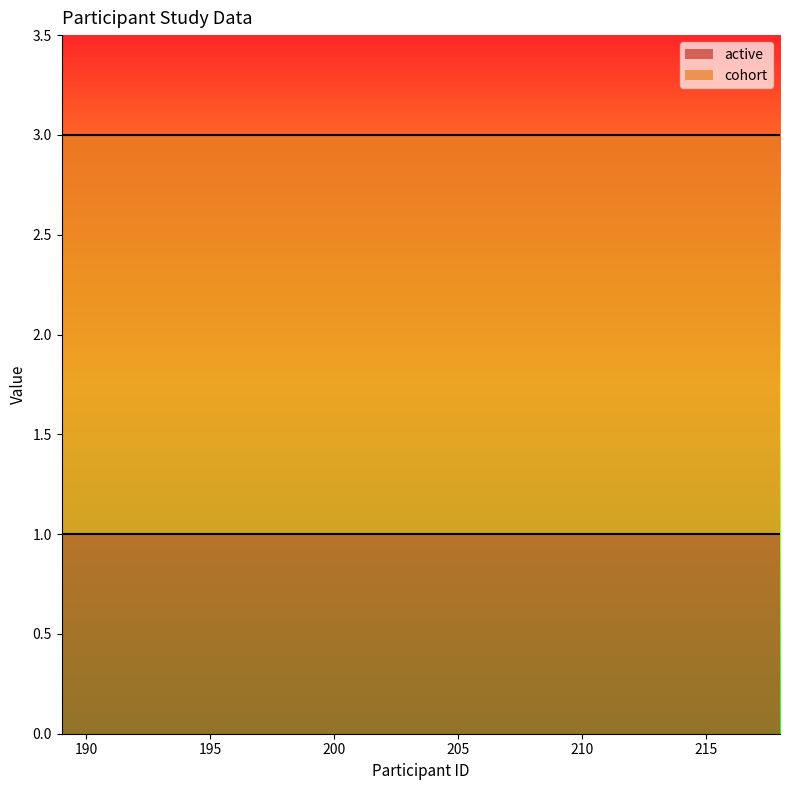

What are all the series names shown in the legend?

active, cohort